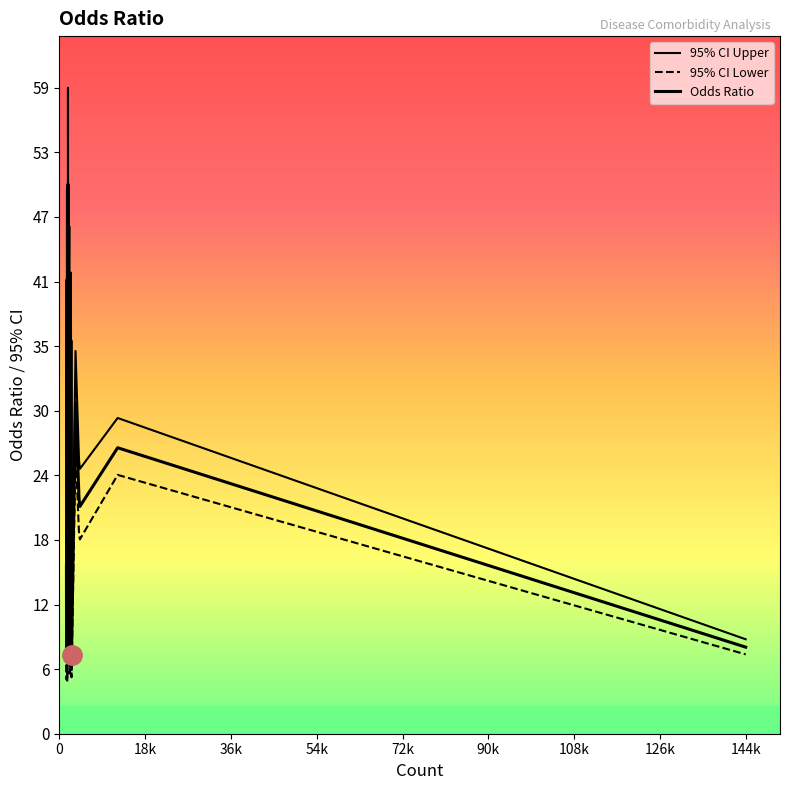

What is the value of the Odds Ratio point at the 8th from the left?

12.4